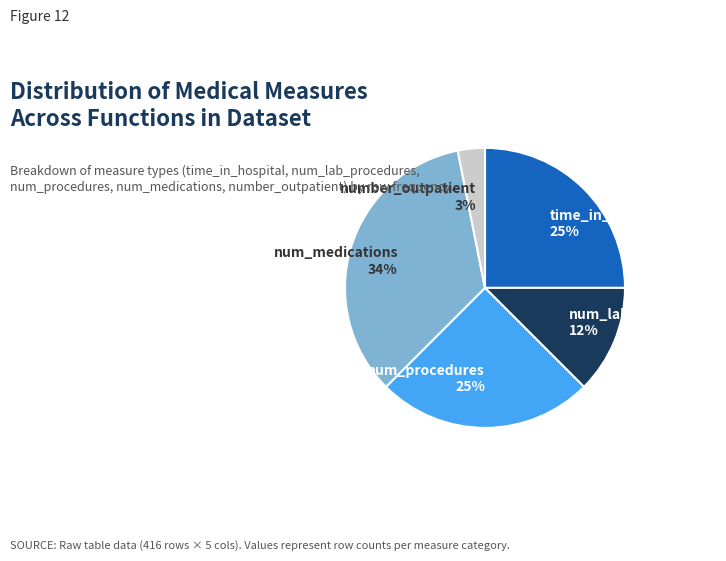

How many segments does this pie chart have?

5